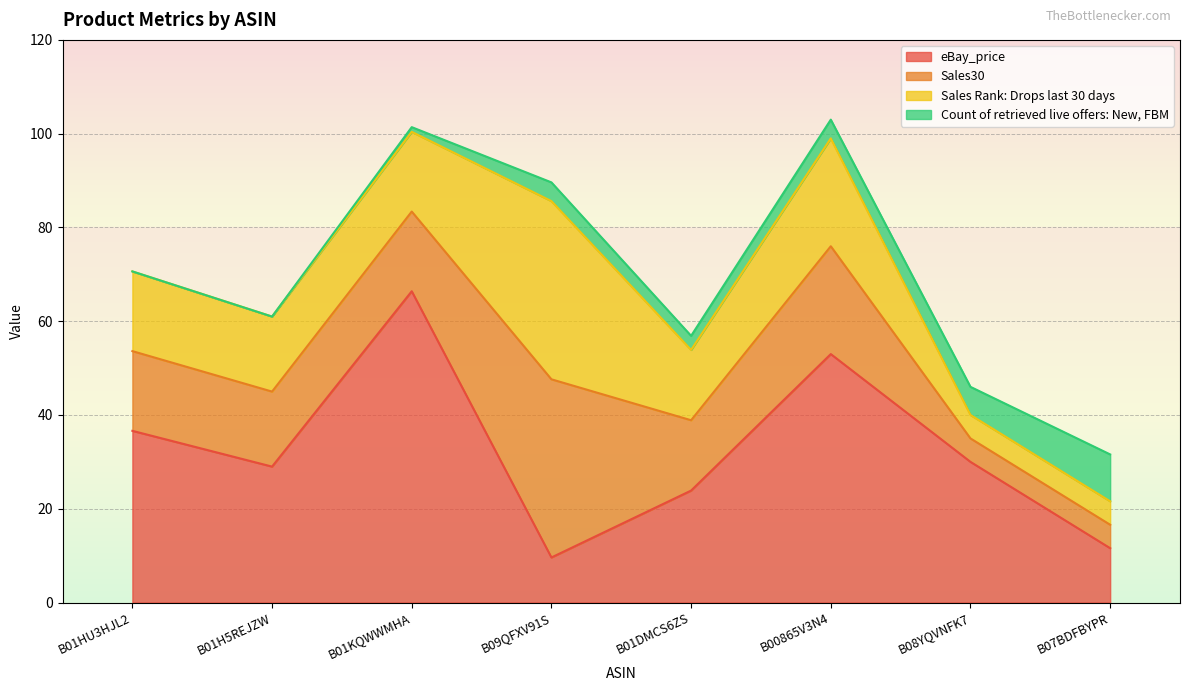

What is the sum of all Sales30 values?

136.0